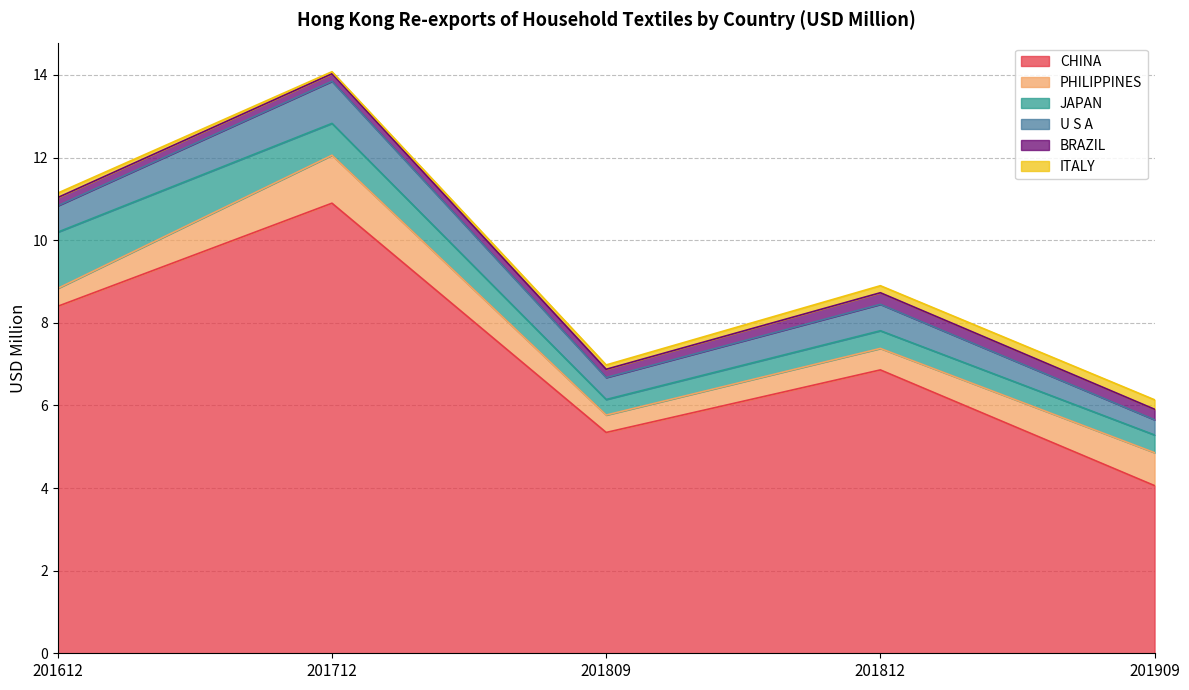

What are all the series names shown in the legend?

CHINA, PHILIPPINES, JAPAN, U S A, BRAZIL, ITALY